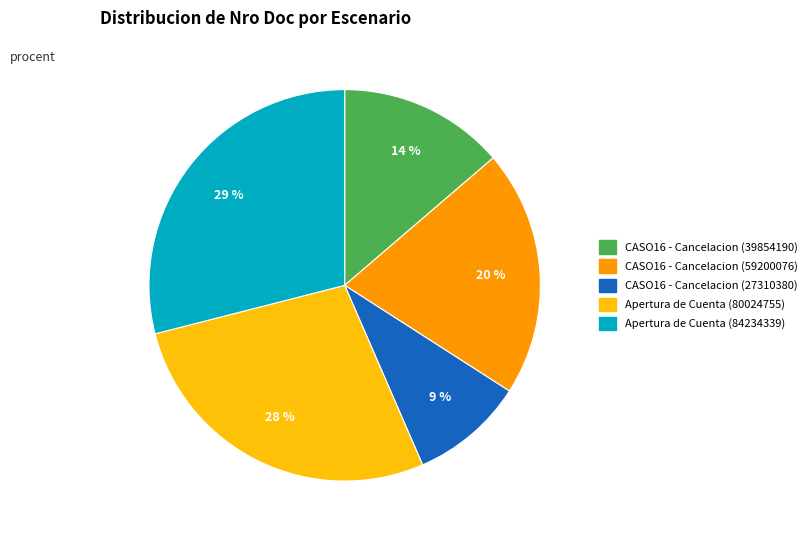

Do Apertura de Cuenta (84234339) and CASO16 - Cancelacion (59200076) together represent more than half of the pie?

No